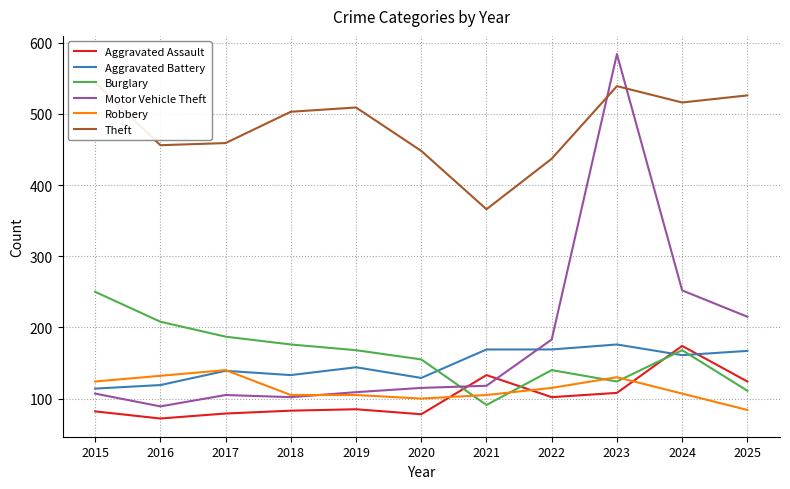

After their last crossing, which series has the higher values: Motor Vehicle Theft or Robbery?

Motor Vehicle Theft